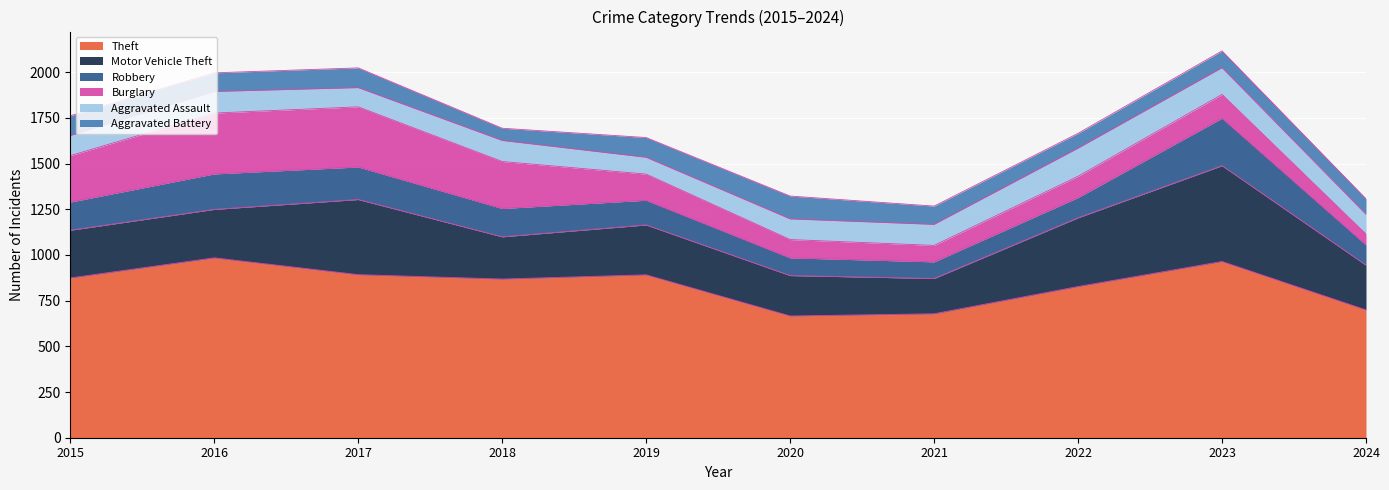

What is the maximum value for Theft?

984